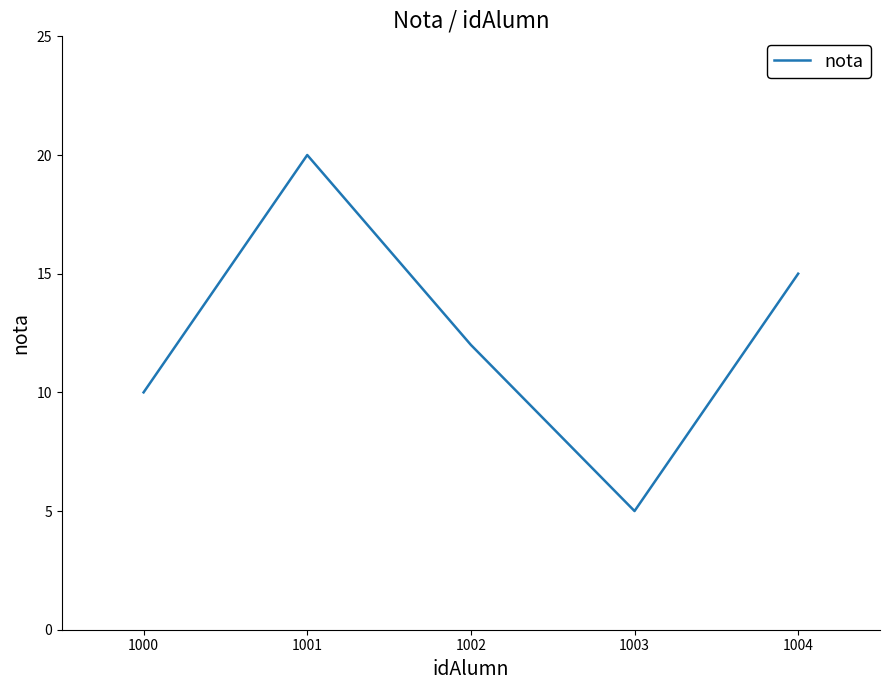

What is the sum of the values at 1000 and 1002?

22